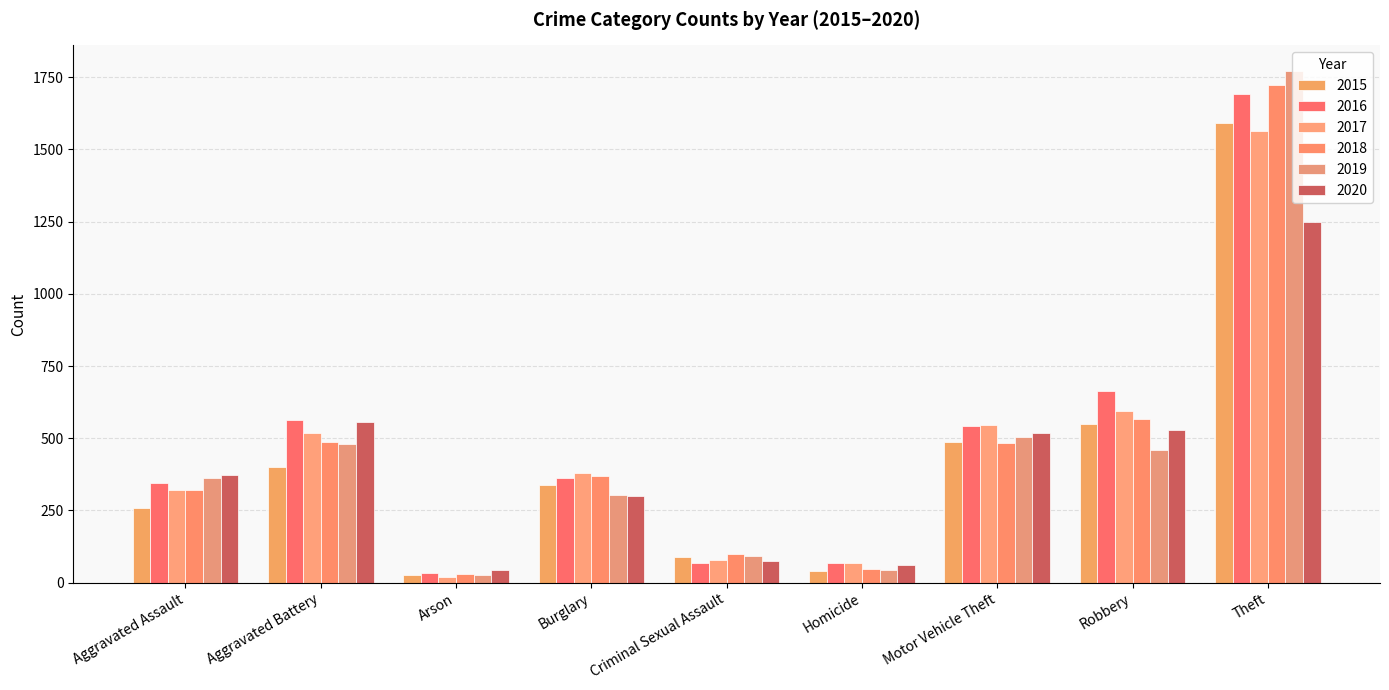

What is the sum of the 2018 values at Aggravated Battery and Homicide?

533